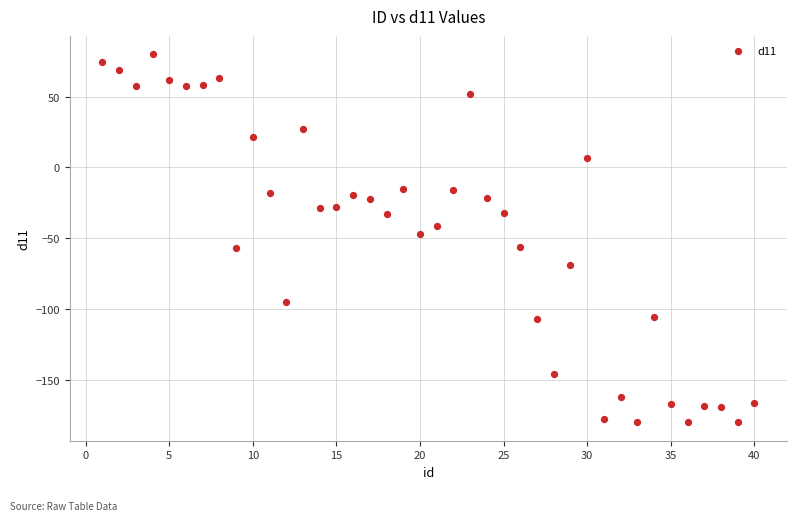

What Y value in the scatter plot is closest to -50?

-46.8